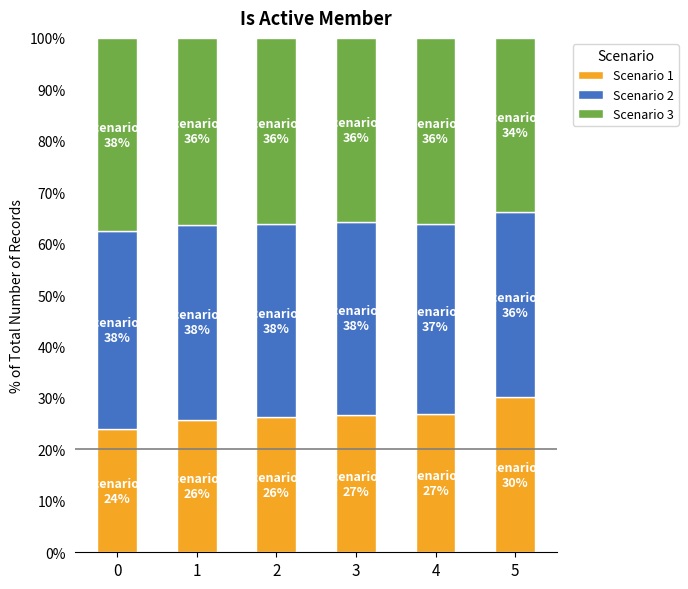

What are all the series names shown in the legend?

Scenario 1, Scenario 2, Scenario 3